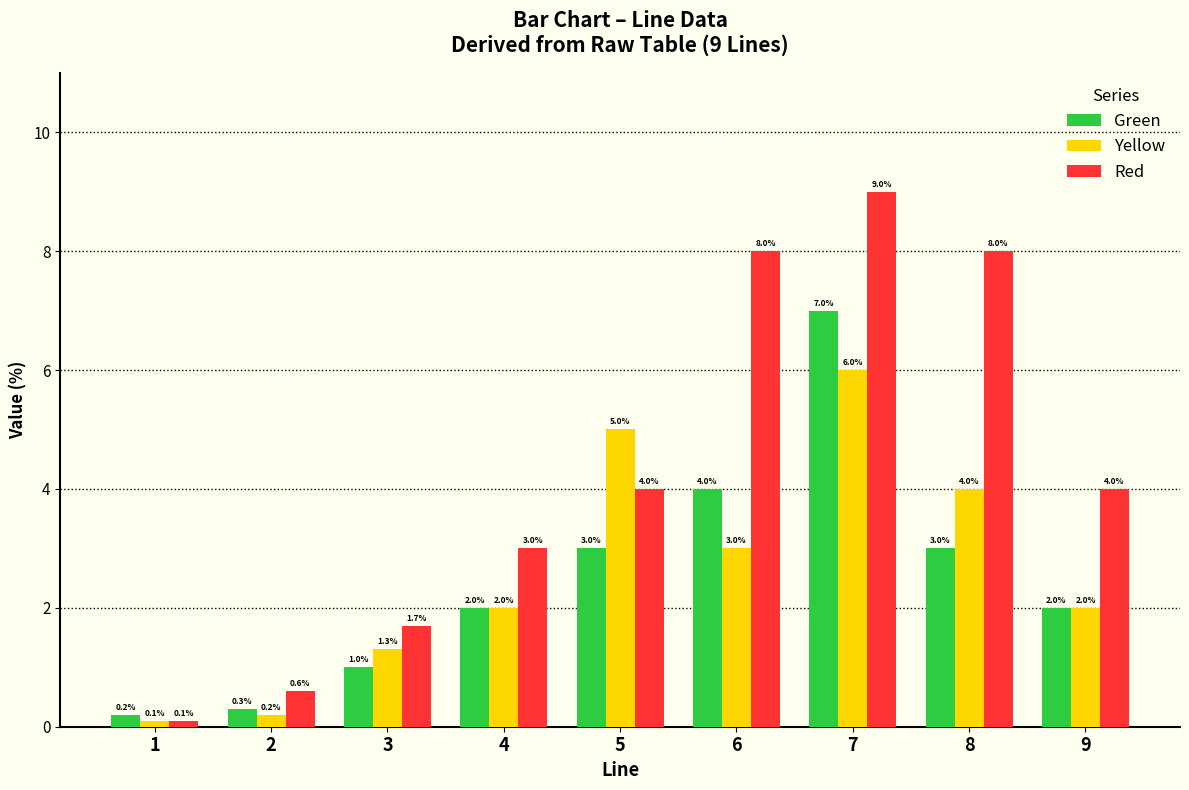

Between 3 and 5, which series saw the biggest shift?

Yellow